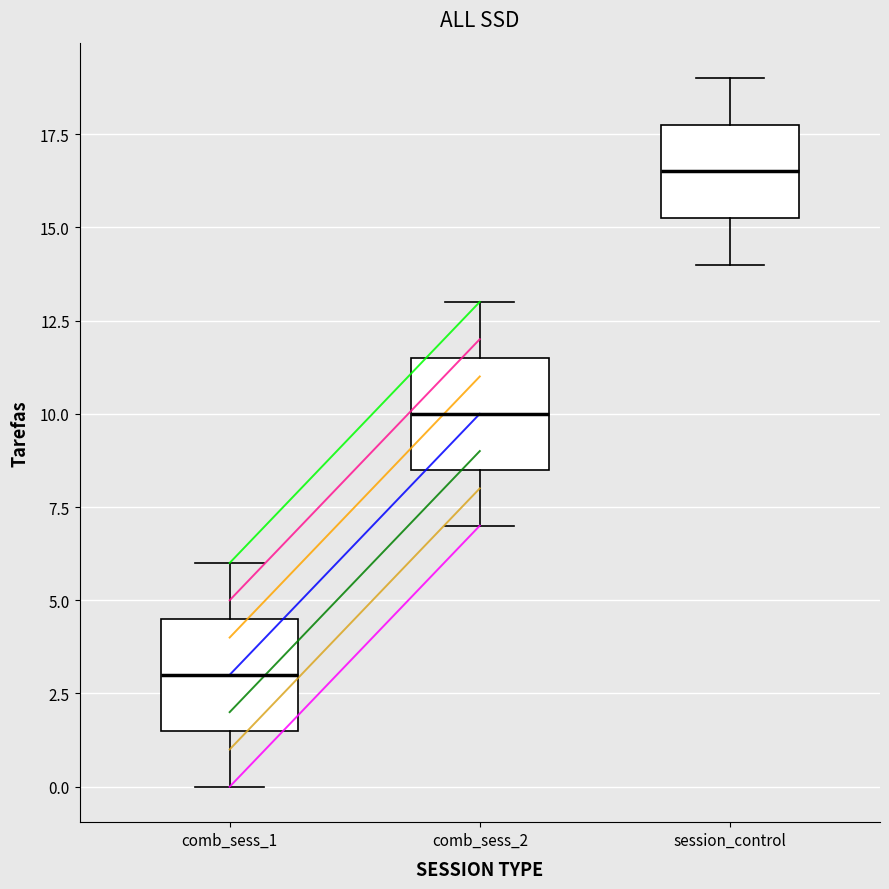

Reading left to right, transcribe this box plot: for each box, give where its median line is, the range the box spans, and where its two whiskers end, as read against the y-axis. The values are not printed on the chart, so give them approximately, as read against the axis.

comb_sess_1: median 3.0, box 1.5 to 4.5, whiskers 0.0 to 6.0
comb_sess_2: median 10.0, box 8.5 to 11.5, whiskers 7.0 to 13.0
session_control: median 16.5, box 15.5 to 18.0, whiskers 14.0 to 19.0